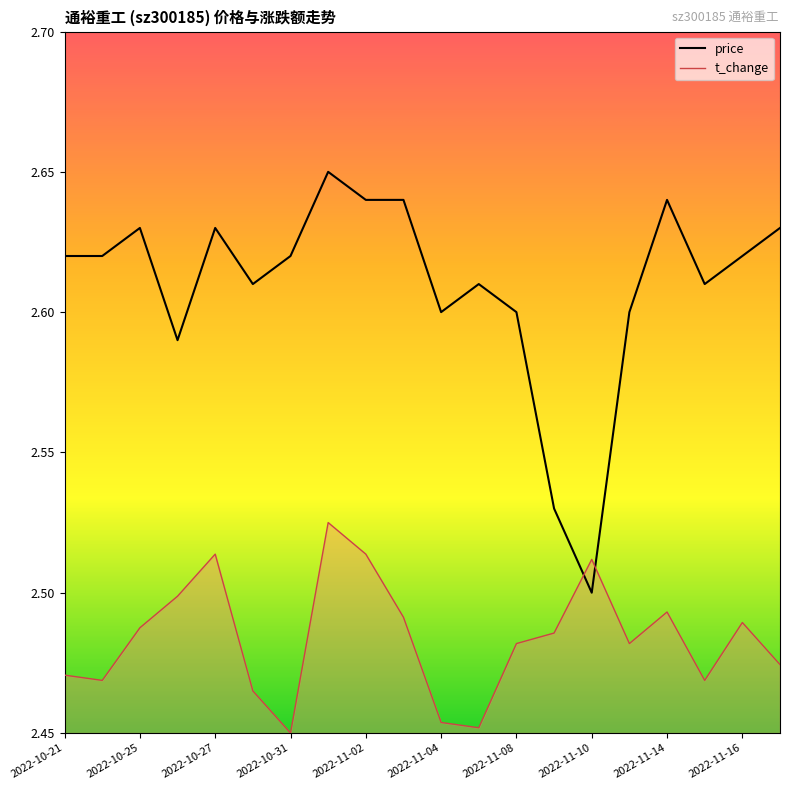

Between 2022-10-24 and 2022-11-02, which series saw the biggest shift?

t_change